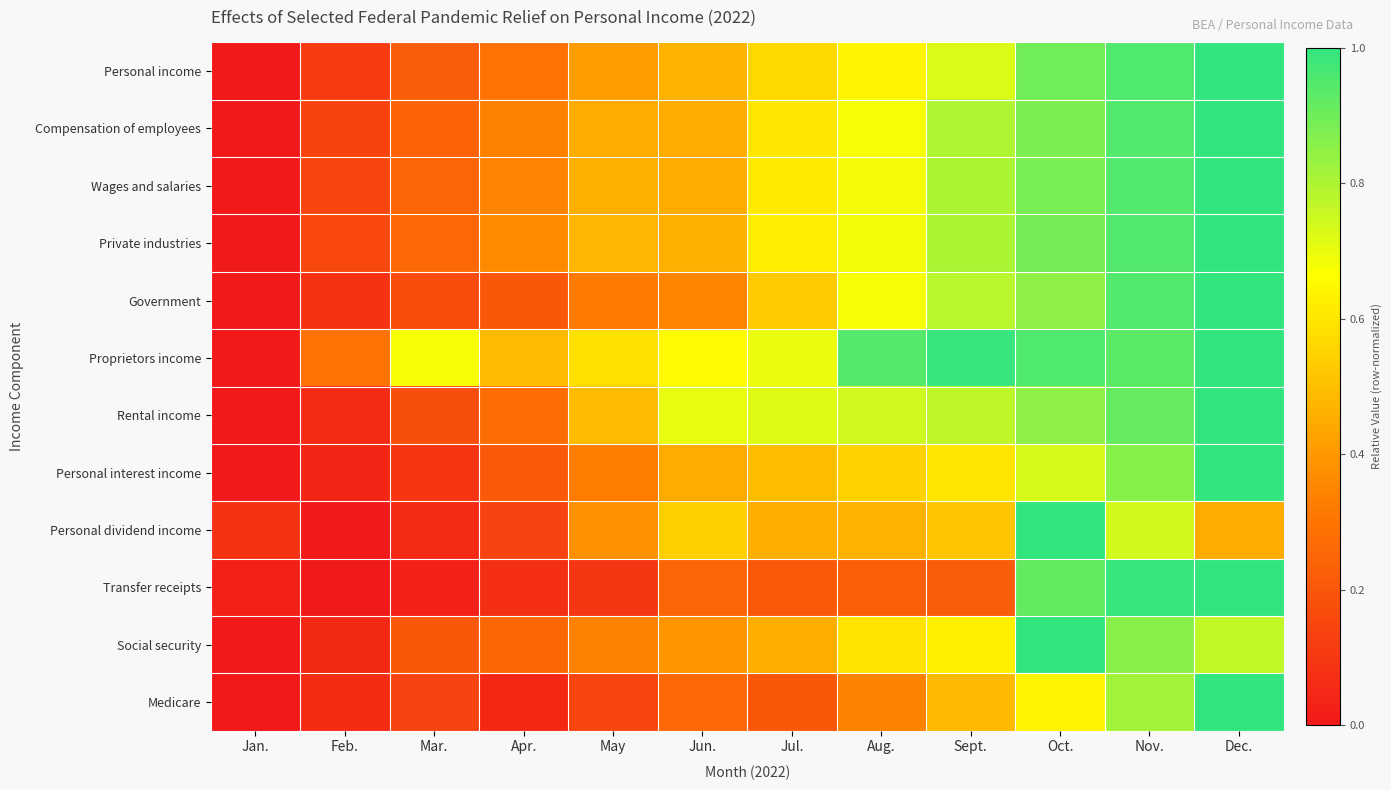

Reading right to left, extract all data points from this chart.

Personal income: Dec.=1.0	Nov.=1.0	Oct.=0.9	Sept.=0.7	Aug.=0.6	Jul.=0.6	Jun.=0.5	May=0.4	Apr.=0.3	Mar.=0.2	Feb.=0.1	Jan.=0.0
Compensation of employees: Dec.=1.0	Nov.=0.9	Oct.=0.9	Sept.=0.8	Aug.=0.7	Jul.=0.6	Jun.=0.4	May=0.4	Apr.=0.3	Mar.=0.2	Feb.=0.1	Jan.=0.0
Wages and salaries: Dec.=1.0	Nov.=0.9	Oct.=0.9	Sept.=0.8	Aug.=0.7	Jul.=0.6	Jun.=0.4	May=0.5	Apr.=0.3	Mar.=0.2	Feb.=0.1	Jan.=0.0
Private industries: Dec.=1.0	Nov.=0.9	Oct.=0.9	Sept.=0.8	Aug.=0.7	Jul.=0.6	Jun.=0.5	May=0.5	Apr.=0.4	Mar.=0.3	Feb.=0.2	Jan.=0.0
Government: Dec.=1.0	Nov.=0.9	Oct.=0.8	Sept.=0.8	Aug.=0.7	Jul.=0.5	Jun.=0.3	May=0.3	Apr.=0.2	Mar.=0.2	Feb.=0.1	Jan.=0.0
Proprietors income: Dec.=1.0	Nov.=0.9	Oct.=1.0	Sept.=1.0	Aug.=0.9	Jul.=0.7	Jun.=0.7	May=0.6	Apr.=0.5	Mar.=0.7	Feb.=0.3	Jan.=0.0
Rental income: Dec.=1.0	Nov.=0.9	Oct.=0.8	Sept.=0.8	Aug.=0.7	Jul.=0.7	Jun.=0.7	May=0.5	Apr.=0.3	Mar.=0.2	Feb.=0.1	Jan.=0.0
Personal interest income: Dec.=1.0	Nov.=0.9	Oct.=0.7	Sept.=0.6	Aug.=0.5	Jul.=0.5	Jun.=0.4	May=0.3	Apr.=0.2	Mar.=0.1	Feb.=0.0	Jan.=0.0
Personal dividend income: Dec.=0.4	Nov.=0.7	Oct.=1.0	Sept.=0.5	Aug.=0.5	Jul.=0.5	Jun.=0.5	May=0.4	Apr.=0.1	Mar.=0.1	Feb.=0.0	Jan.=0.1
Transfer receipts: Dec.=1.0	Nov.=1.0	Oct.=0.9	Sept.=0.2	Aug.=0.2	Jul.=0.2	Jun.=0.2	May=0.1	Apr.=0.1	Mar.=0.0	Feb.=0.0	Jan.=0.0
Social security: Dec.=0.8	Nov.=0.9	Oct.=1.0	Sept.=0.6	Aug.=0.6	Jul.=0.5	Jun.=0.4	May=0.3	Apr.=0.3	Mar.=0.2	Feb.=0.1	Jan.=0.0
Medicare: Dec.=1.0	Nov.=0.8	Oct.=0.6	Sept.=0.5	Aug.=0.3	Jul.=0.2	Jun.=0.3	May=0.1	Apr.=0.0	Mar.=0.1	Feb.=0.1	Jan.=0.0